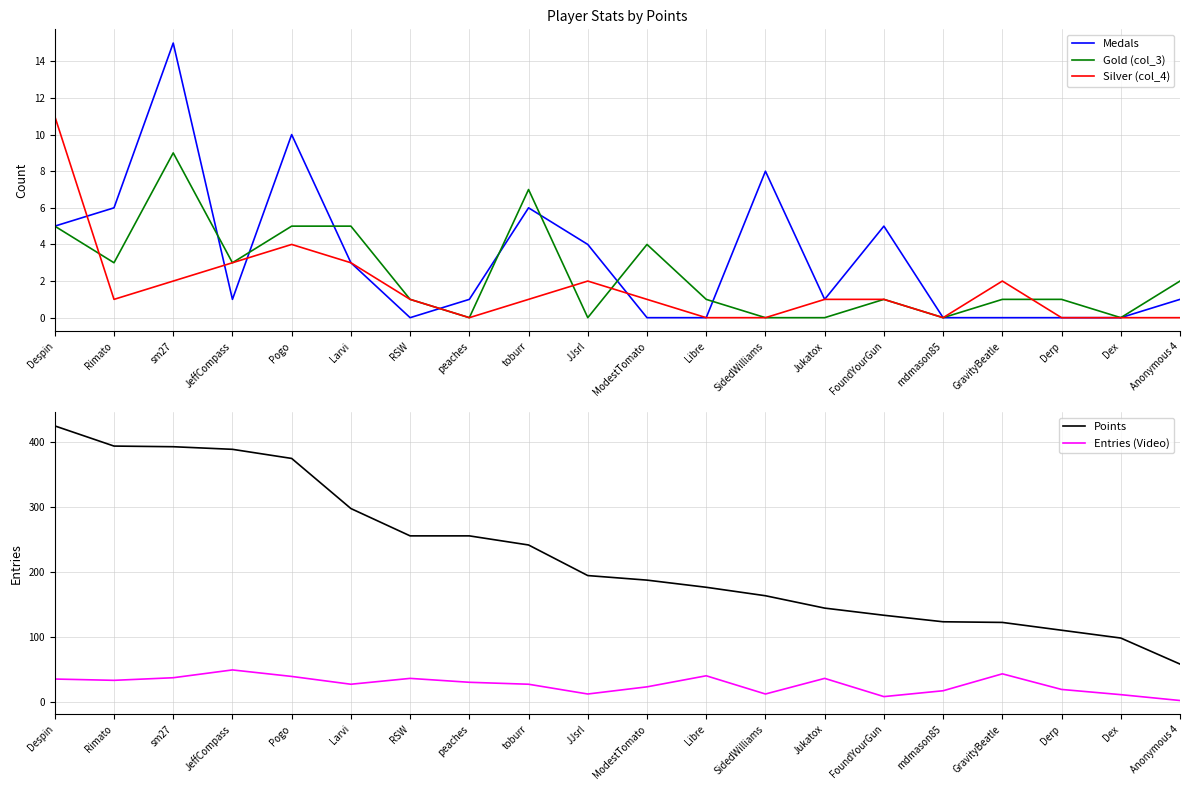

At which label is Points closest to 242?

toburr